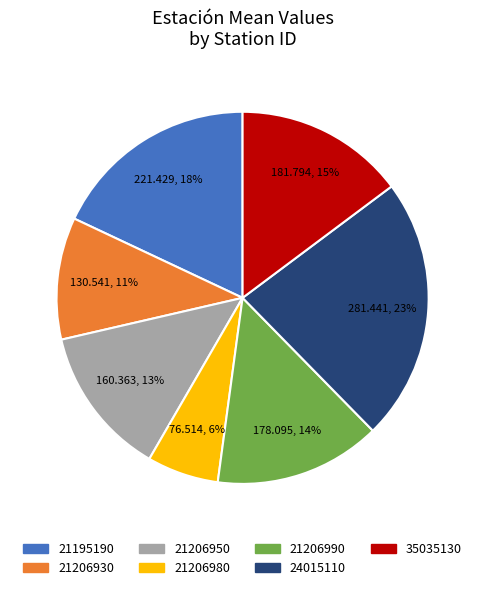

Combined, do 21206990 and 21206950 account for over 50%?

No